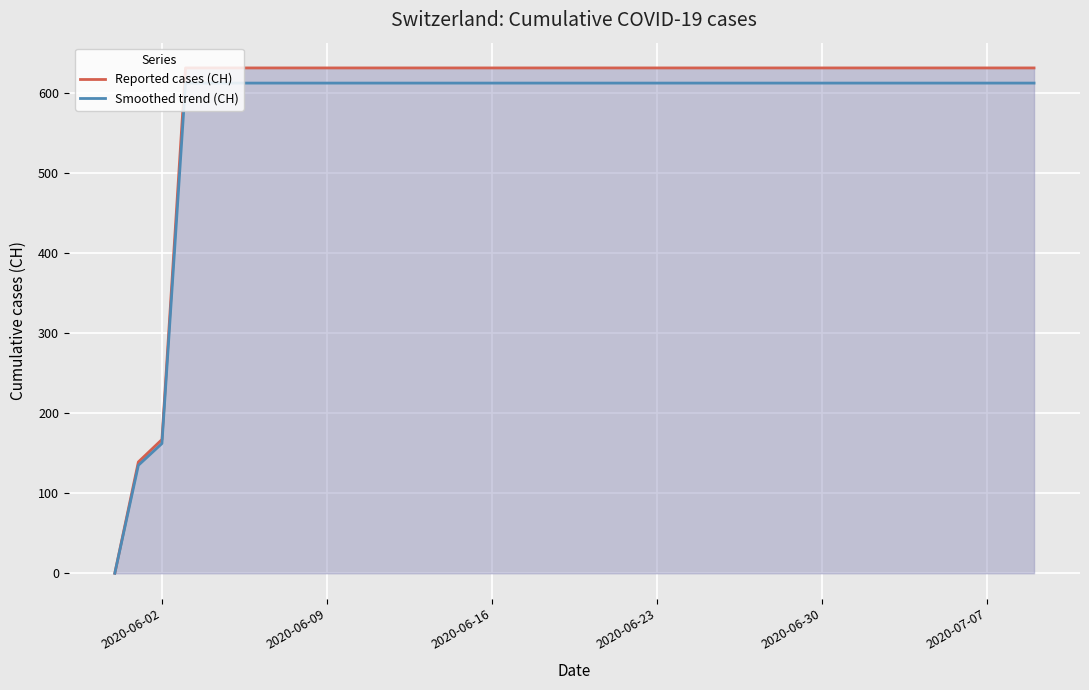

What is the difference between the maximum and minimum values in the Reported cases (CH) series?

631.0